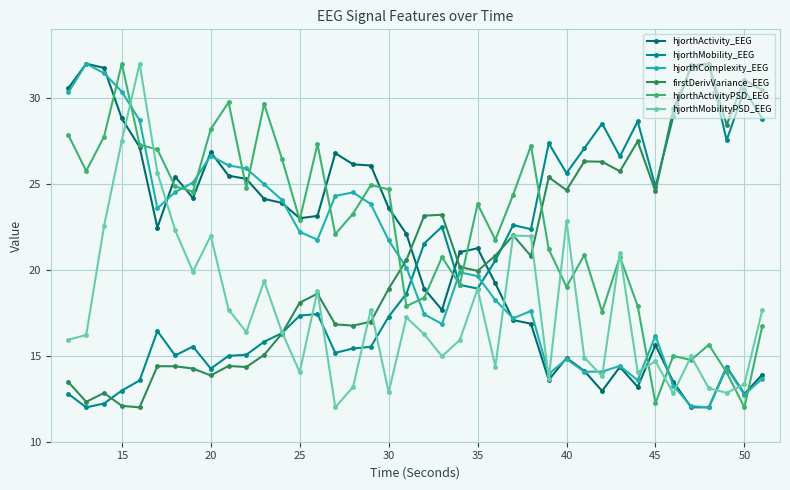

True or false: hjorthMobility_EEG has more than 0 points higher than both neighbors.

True